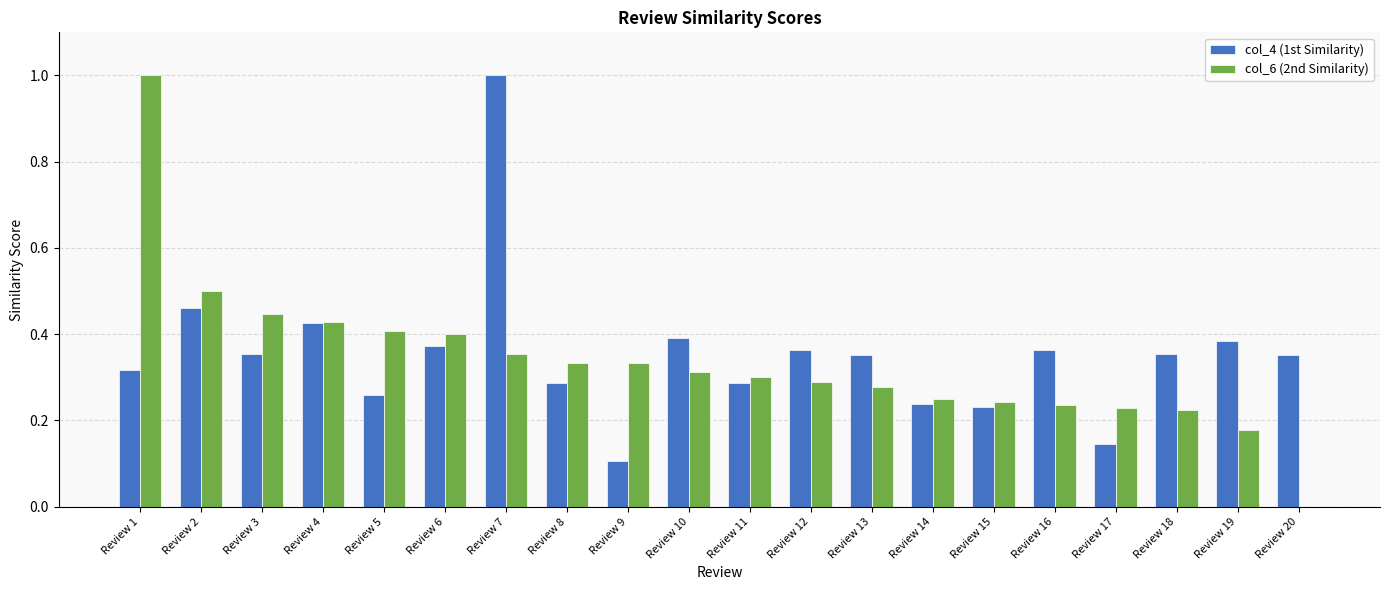

Which series has the largest total across all categories?

col_4 (1st Similarity)